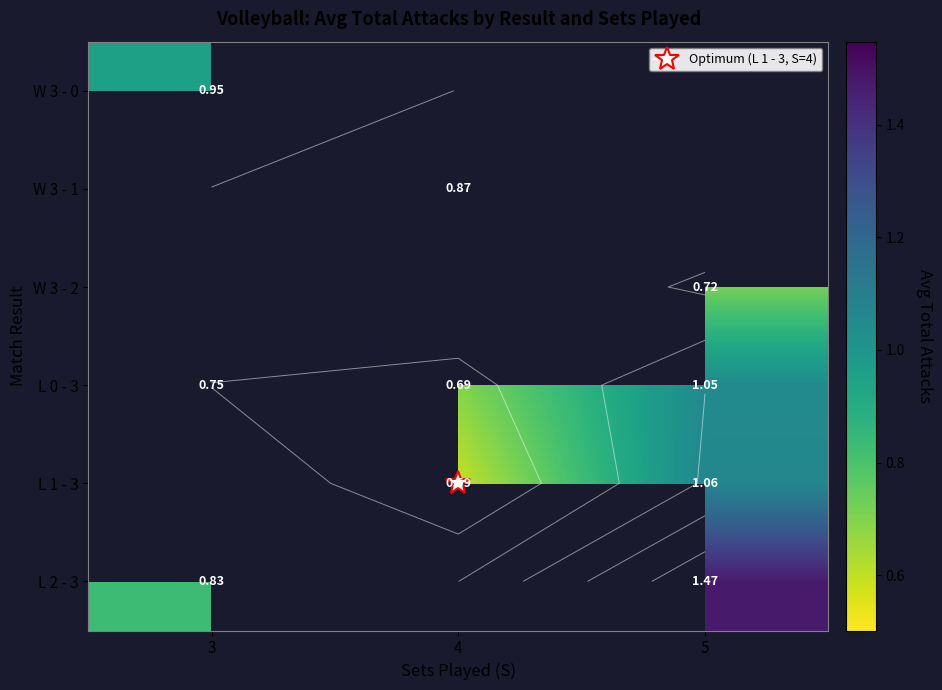

Which category has the lowest value in the W 3 - 0 series?

3